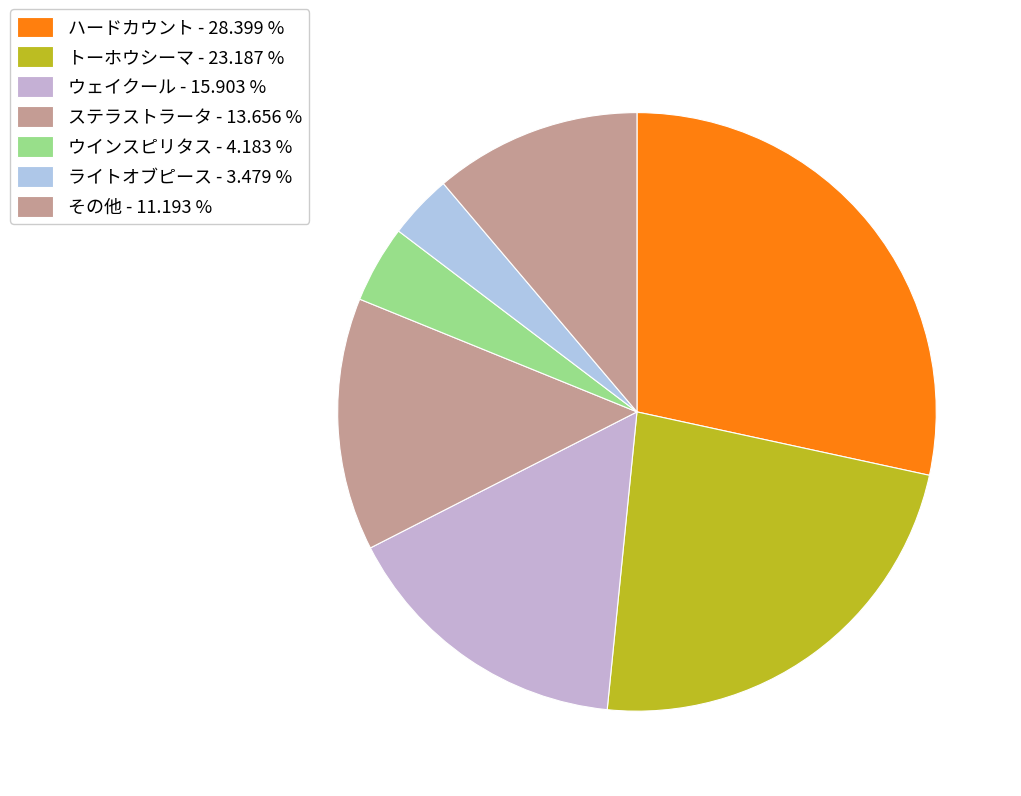

How many slices are in this pie chart?

7